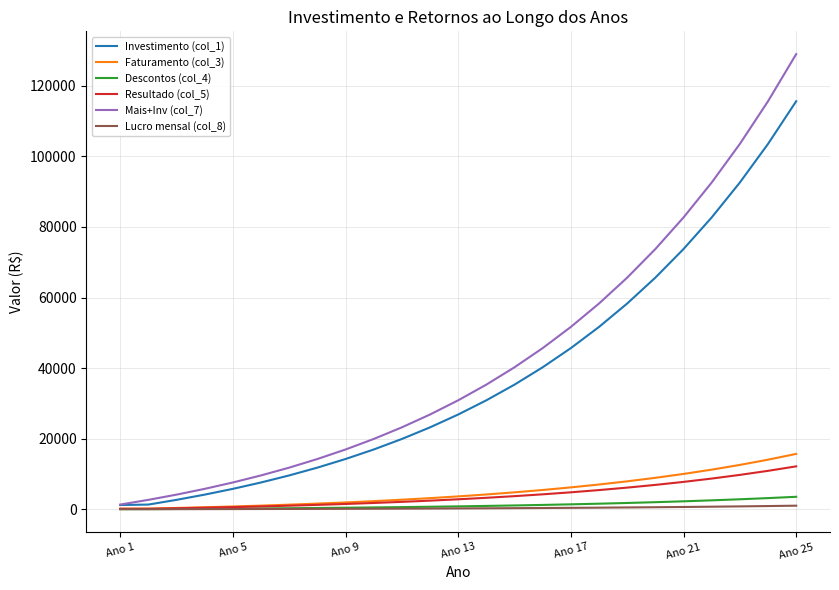

What is the greatest value displayed?

128976.7